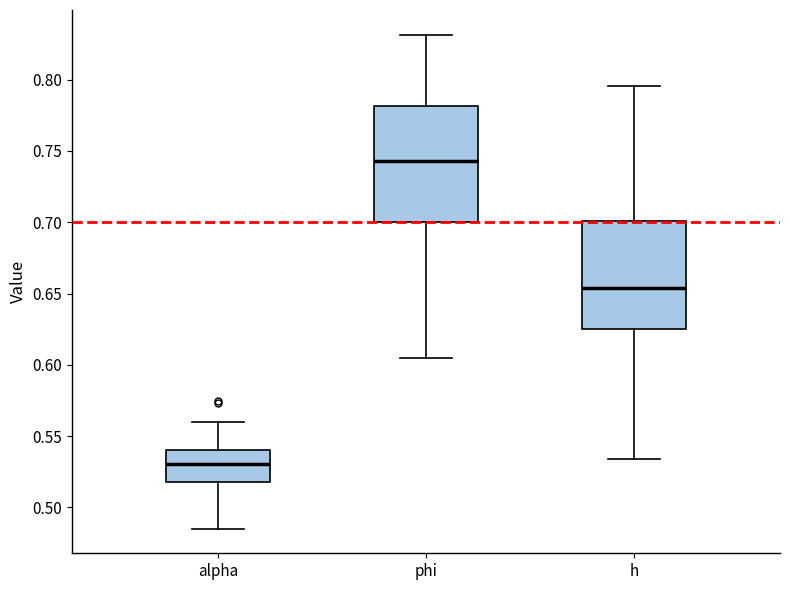

Which box's median line is the highest?

phi